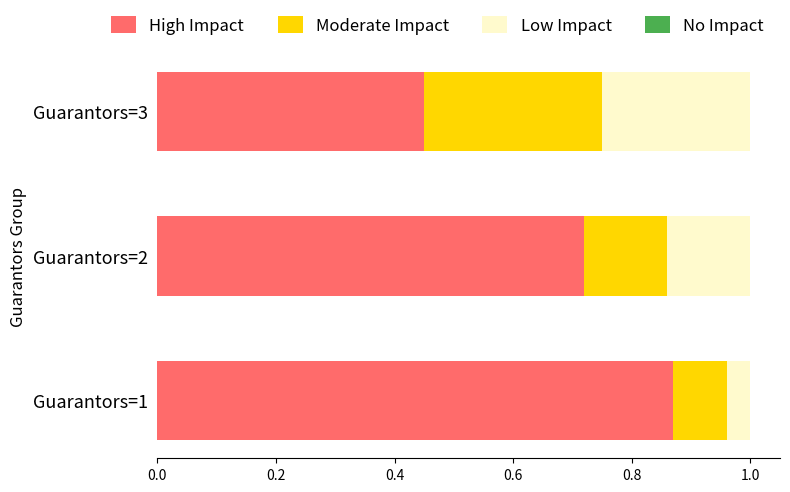

What is the total value across all series at Guarantors=1?

1.0